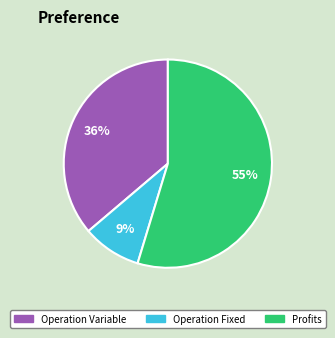

To the nearest percent, what is the average slice percentage?

33%